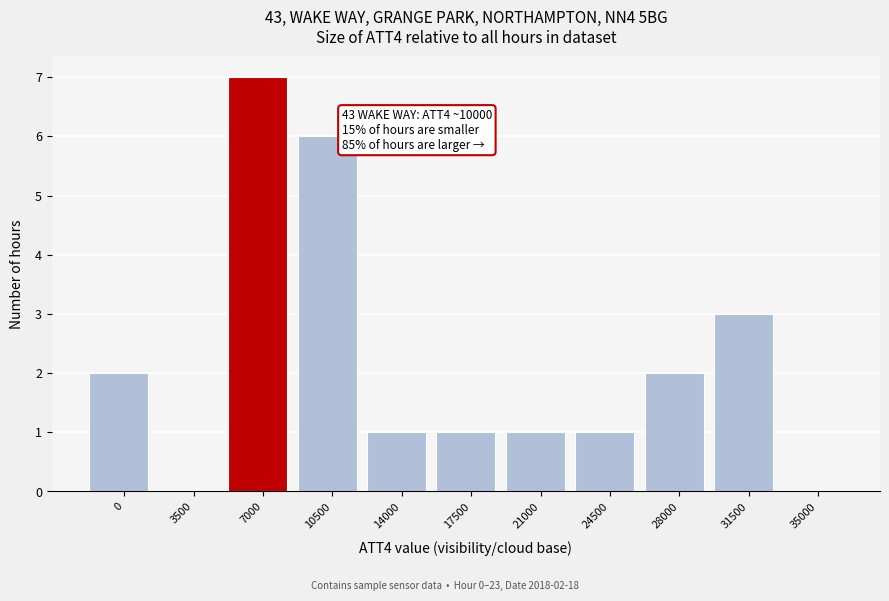

Reading left to right, extract all data points from this chart.

0=2	3500=0	7000=7	10500=6	14000=1	17500=1	21000=1	24500=1	28000=2	31500=3	35000=0